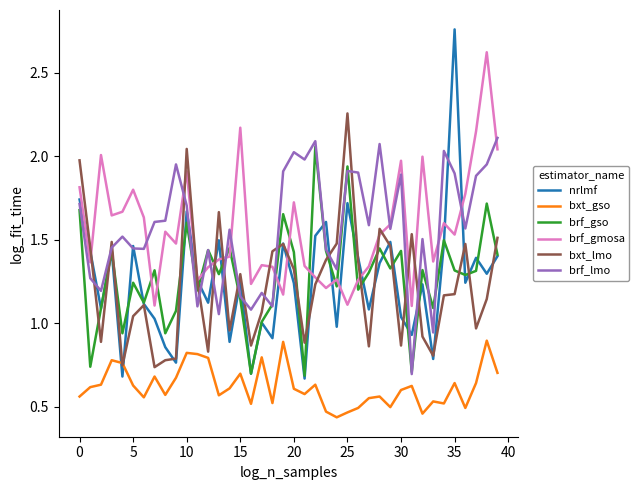

True or false: brf_lmo has more than 2 points higher than both neighbors.

True